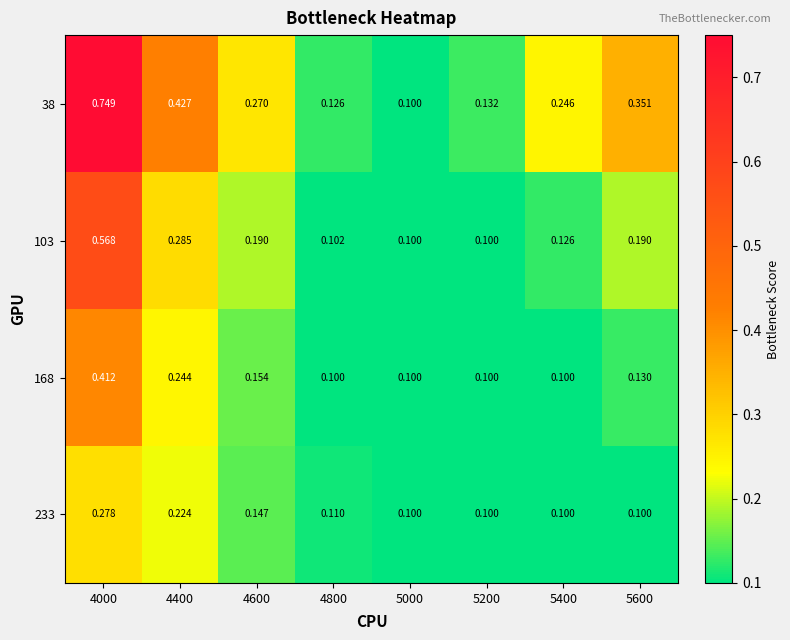

How many series are shown in this chart?

4